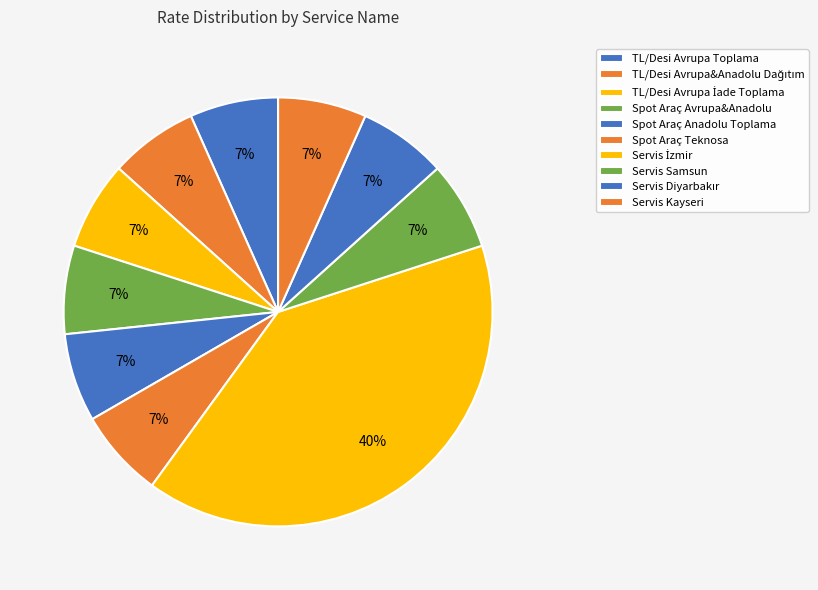

How many slices are in this pie chart?

10